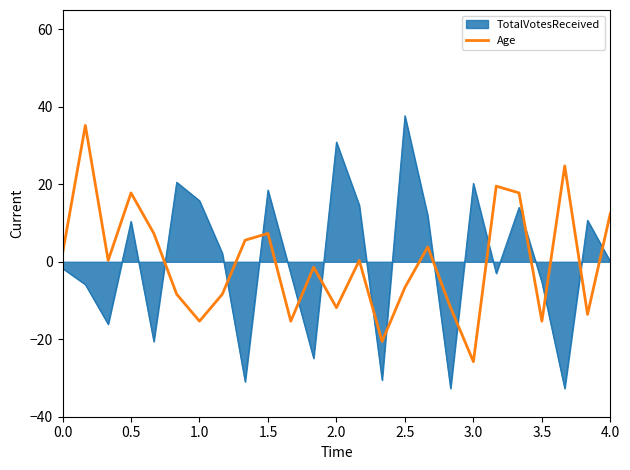

What is the difference between the maximum and minimum values in the TotalVotesReceived series?

70.4